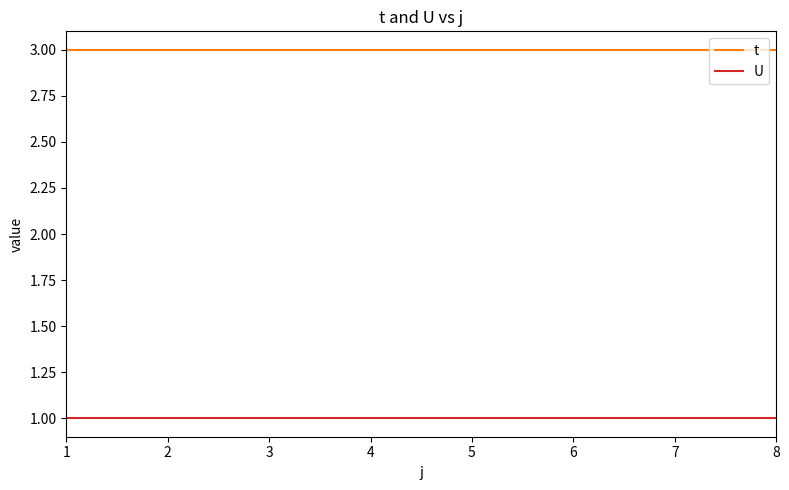

What is the greatest value displayed?

3